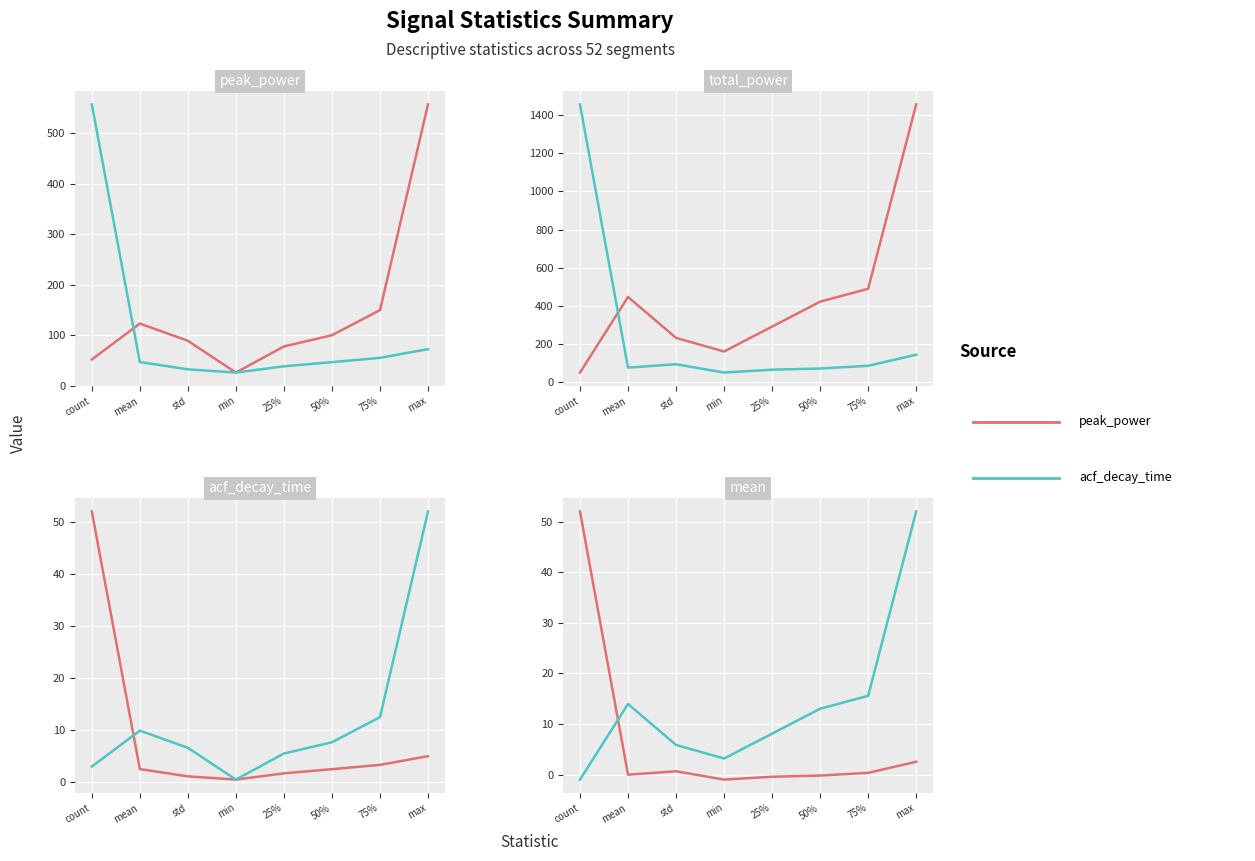

Rank the series by their maximum value, from lowest to highest.

peak_power, acf_decay_time